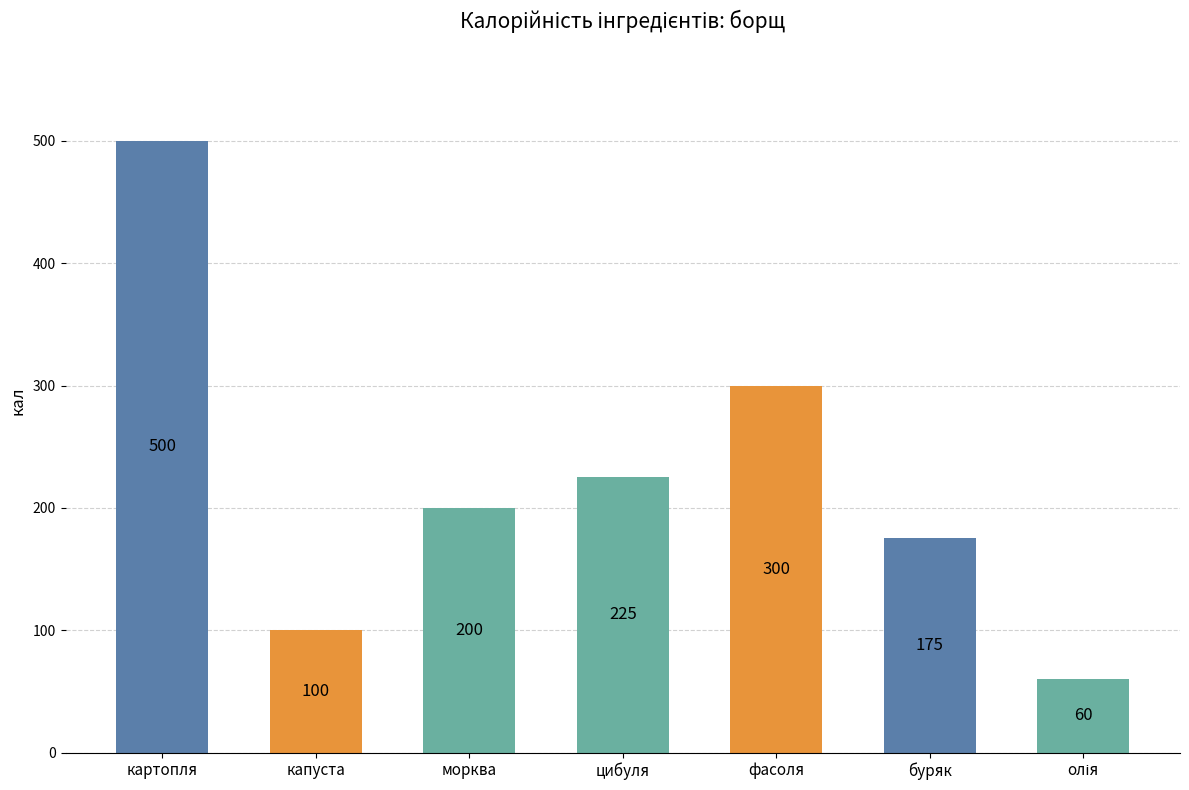

Reading left to right, extract all data points from this chart.

500	100	200	225	300	175	60